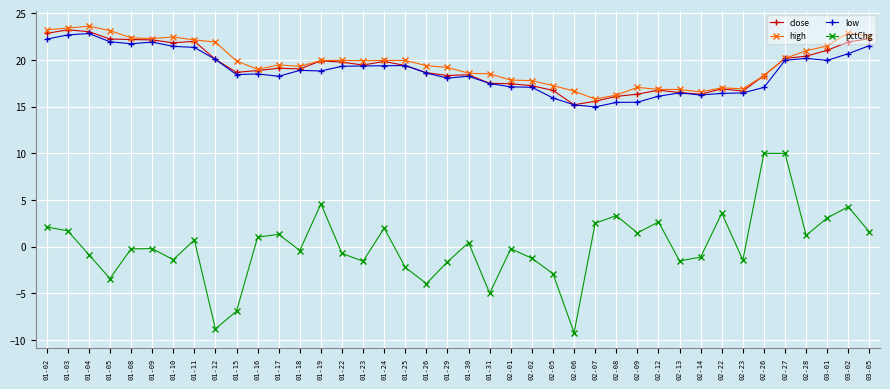

What is the total value across all series at 01-10?

64.3